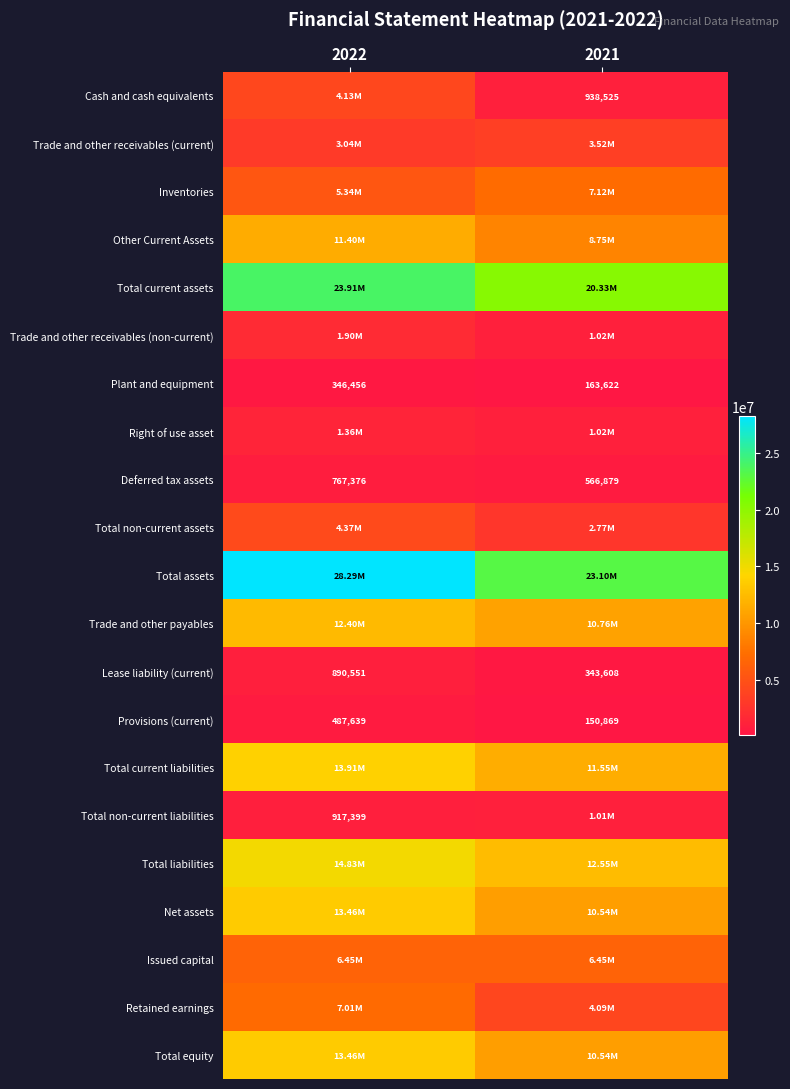

Count the number of categories in the chart.

2